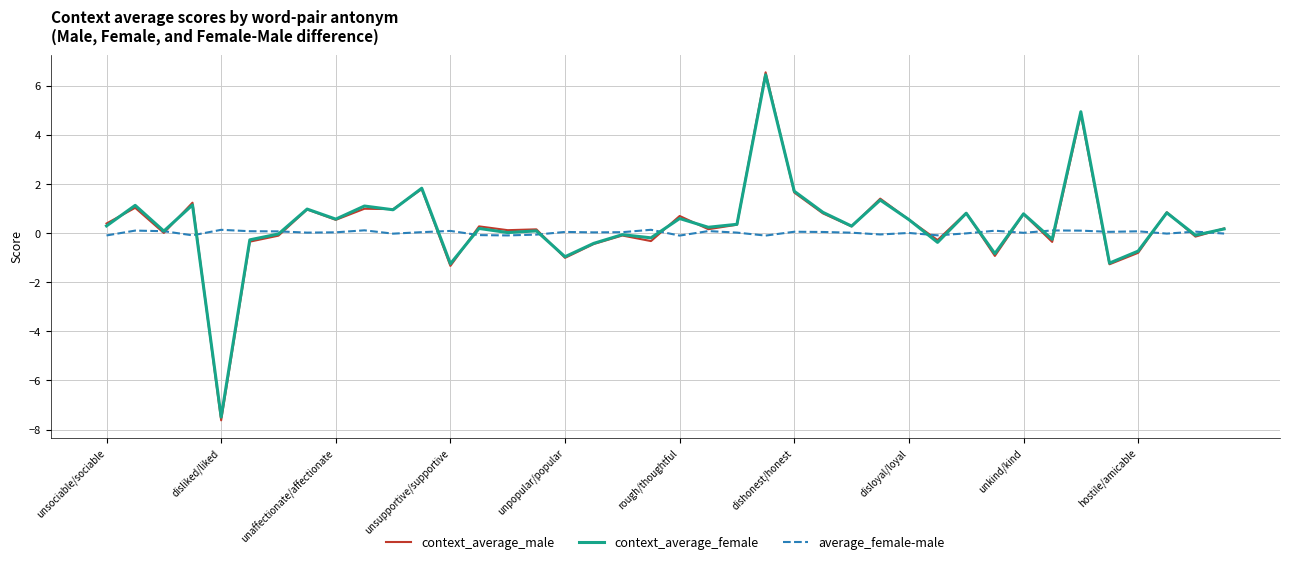

Which series has the largest range (max minus min)?

context_average_male